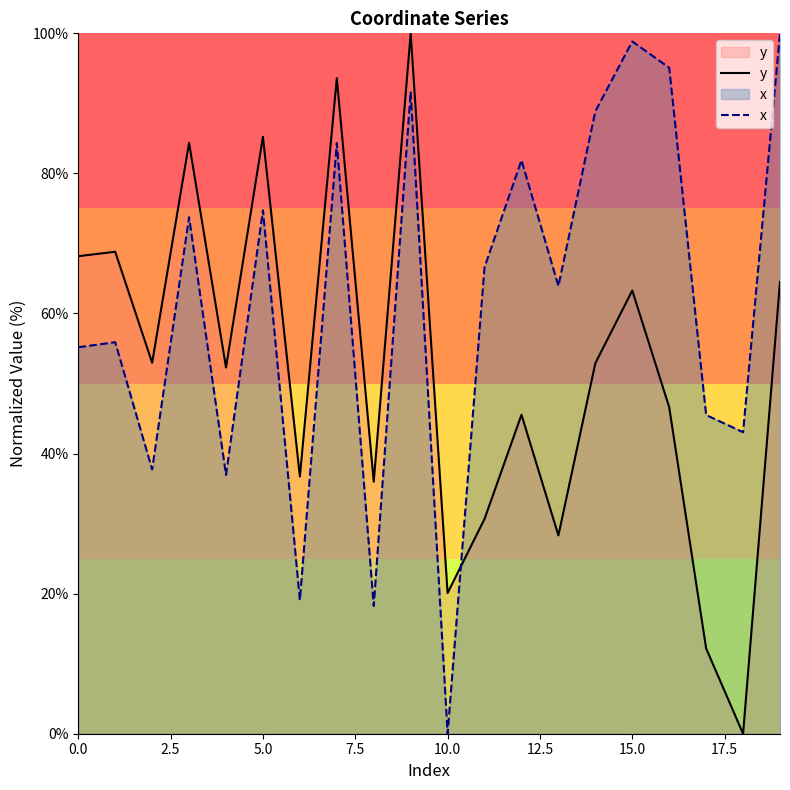

How many positive values does the y series have?

19